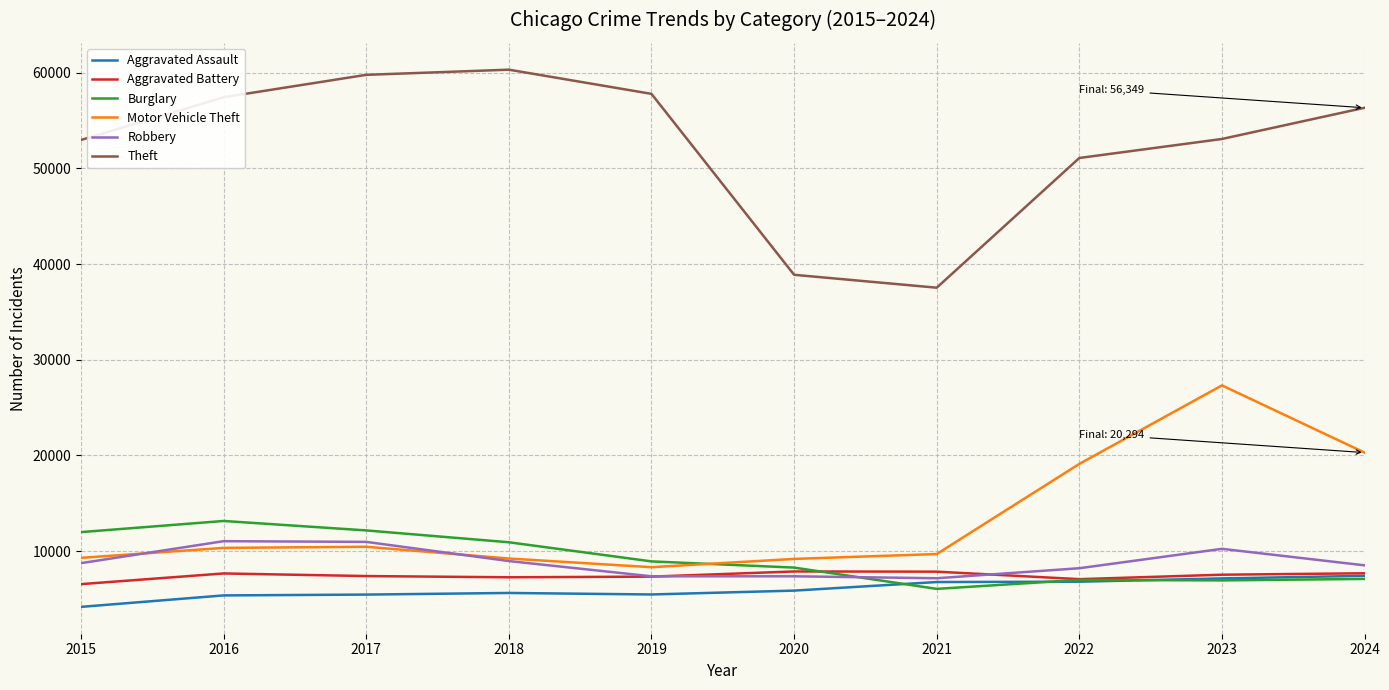

Count the number of data series in this chart.

6